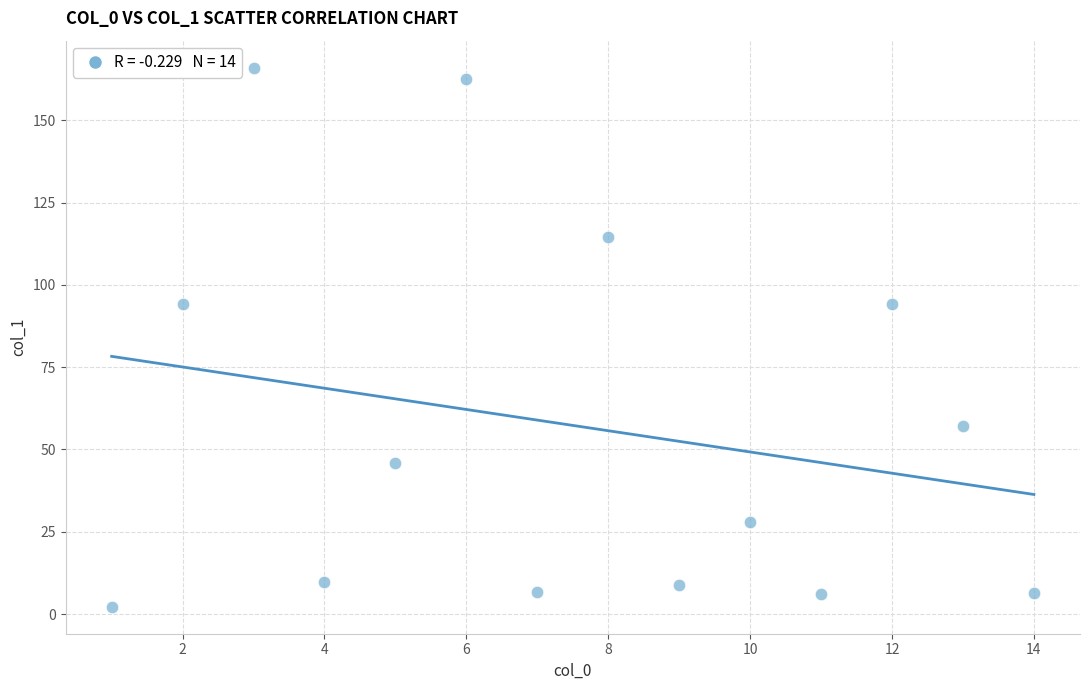

What is the range of Y values (max minus min)?

163.8